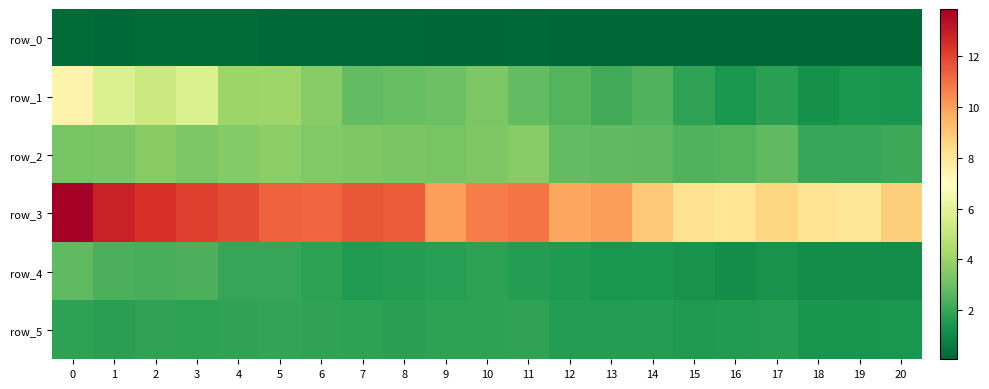

Reading right to left, transcribe all the data shown in this chart.

row_0: 0.1	0.1	0.1	0.1	0.1	0.1	0.1	0.1	0.1	0.1	0.1	0.1	0.1	0.1	0.1	0.2	0.2	0.2	0.2	0.2	0.2
row_1: 1.4	1.4	1.3	1.8	1.5	1.9	2.5	2.2	2.5	2.8	3.4	3.0	2.9	2.8	3.5	4.1	4.0	5.7	5.2	5.7	7.5
row_2: 2.1	2.0	2.0	2.8	2.5	2.4	2.7	2.7	2.8	3.6	3.4	3.2	3.2	3.4	3.4	3.6	3.5	3.3	3.6	3.3	3.2
row_3: 8.8	8.0	8.1	8.6	8.1	8.2	9.0	10.1	9.9	10.9	10.7	10.0	11.5	11.6	11.3	11.4	11.8	12.1	12.5	12.9	13.9
row_4: 1.2	1.2	1.1	1.3	1.2	1.3	1.5	1.4	1.6	1.7	1.8	1.7	1.7	1.6	1.8	2.0	2.0	2.4	2.3	2.4	2.7
row_5: 1.4	1.4	1.4	1.6	1.6	1.6	1.6	1.6	1.7	1.9	1.8	1.8	1.8	1.8	1.8	1.9	1.9	1.8	1.9	1.8	1.8